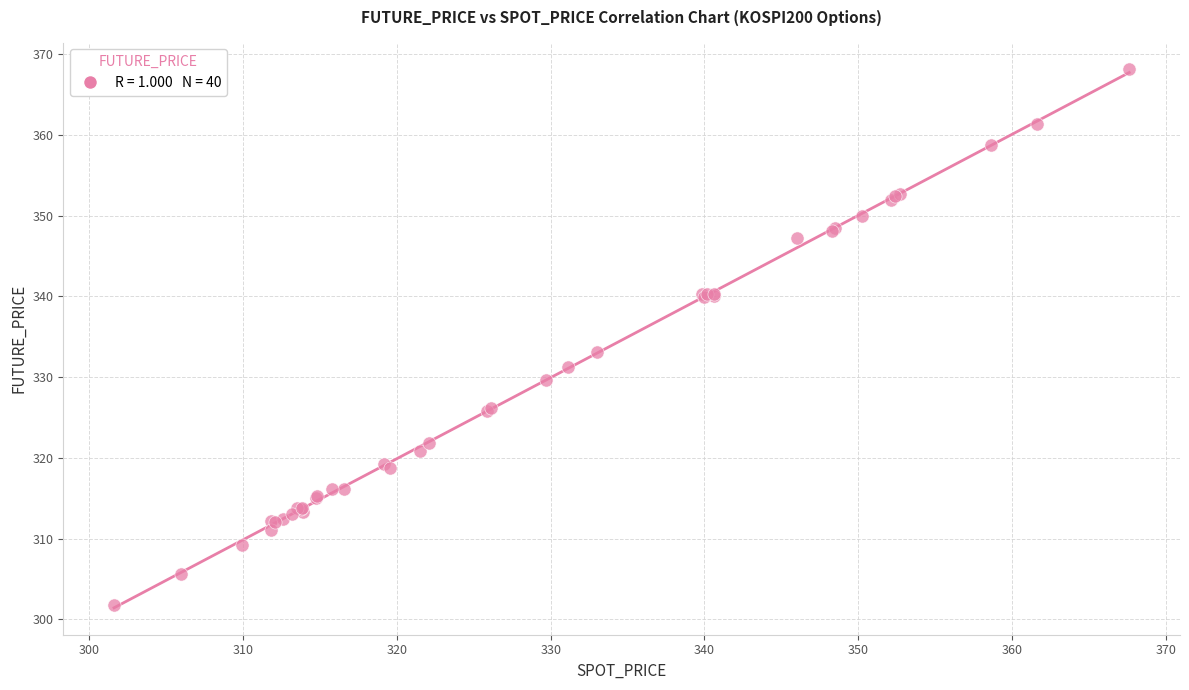

What Y value in the scatter plot is closest to 334?

333.1